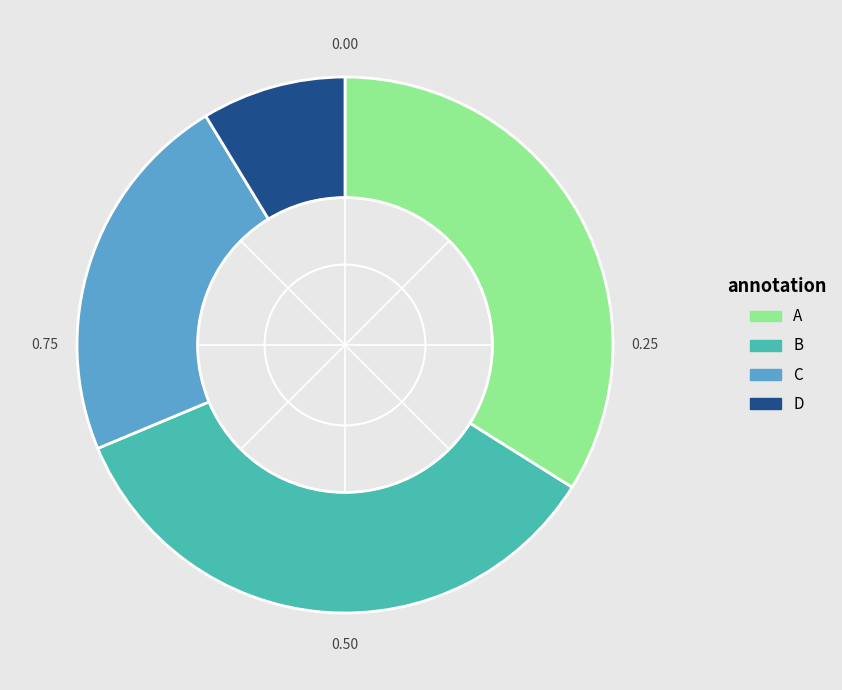

Is there a majority slice in this chart?

No